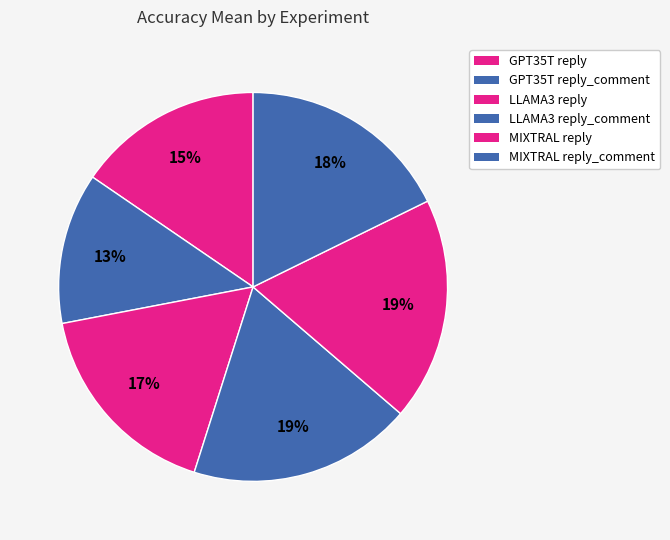

To the nearest percent, what percentage of the pie is MIXTRAL reply?

19%